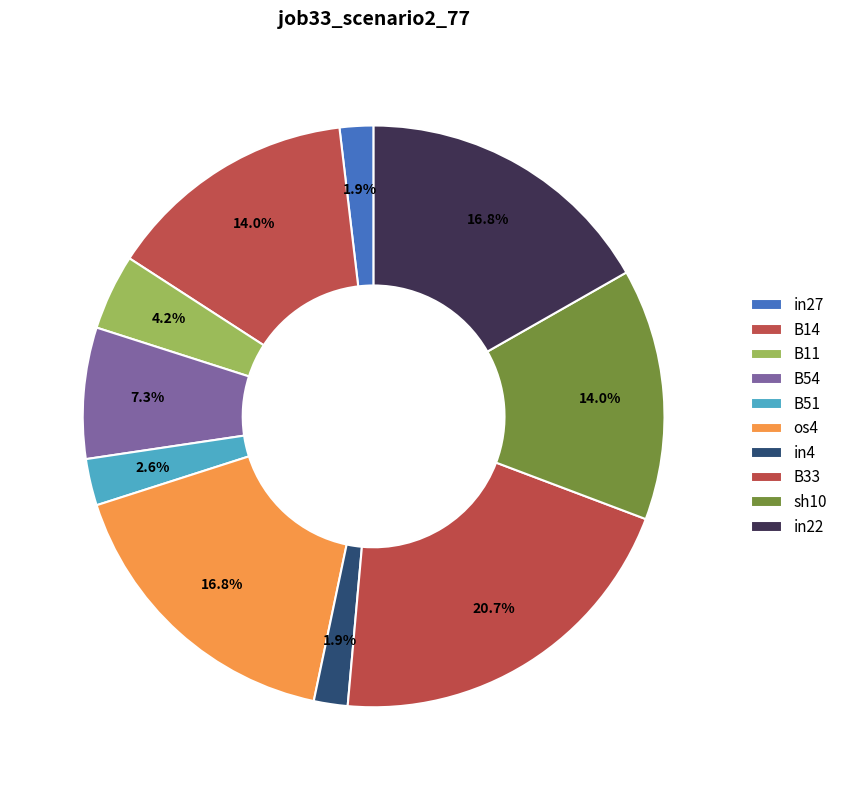

The B33 slice represents 21% of the pie. True or false?

True